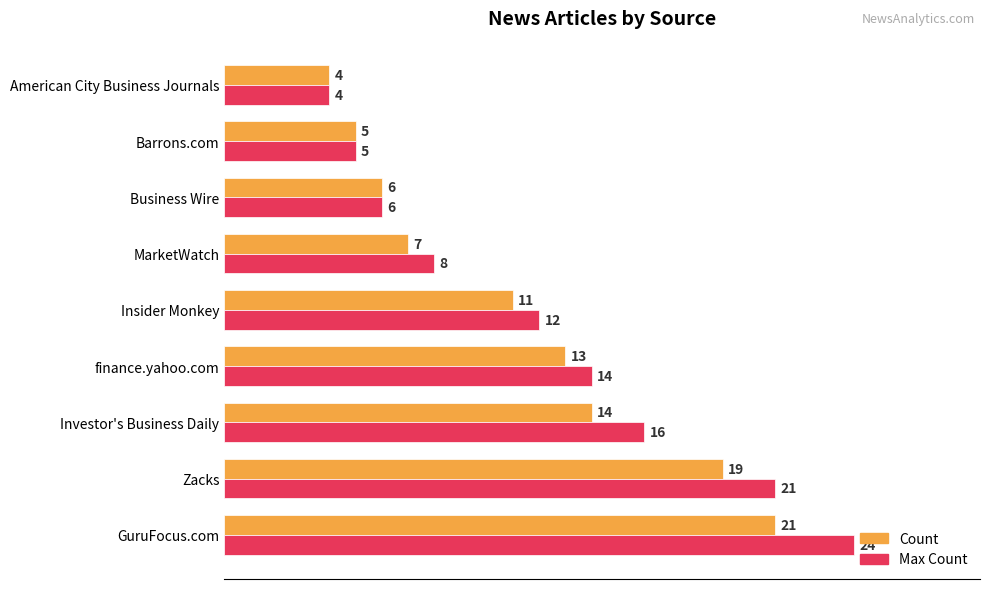

Where is Max Count nearest to the value 14?

finance.yahoo.com